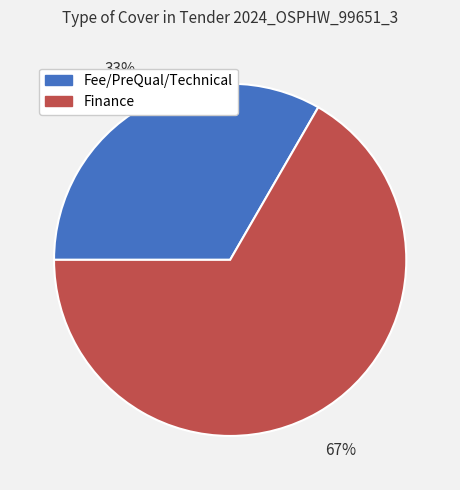

How many slices are in this pie chart?

2